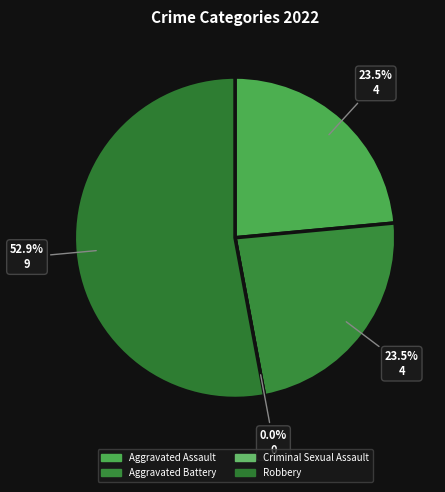

How many segments does this pie chart have?

4